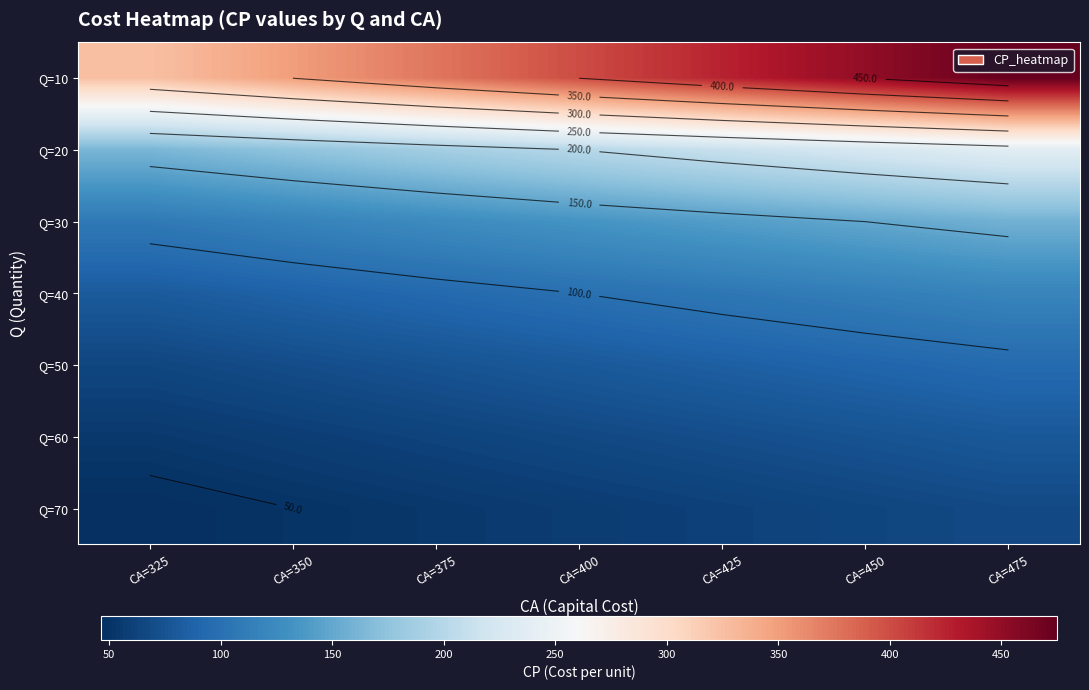

True or false: Q=20 has a value of 225.0 at CA=450.

True